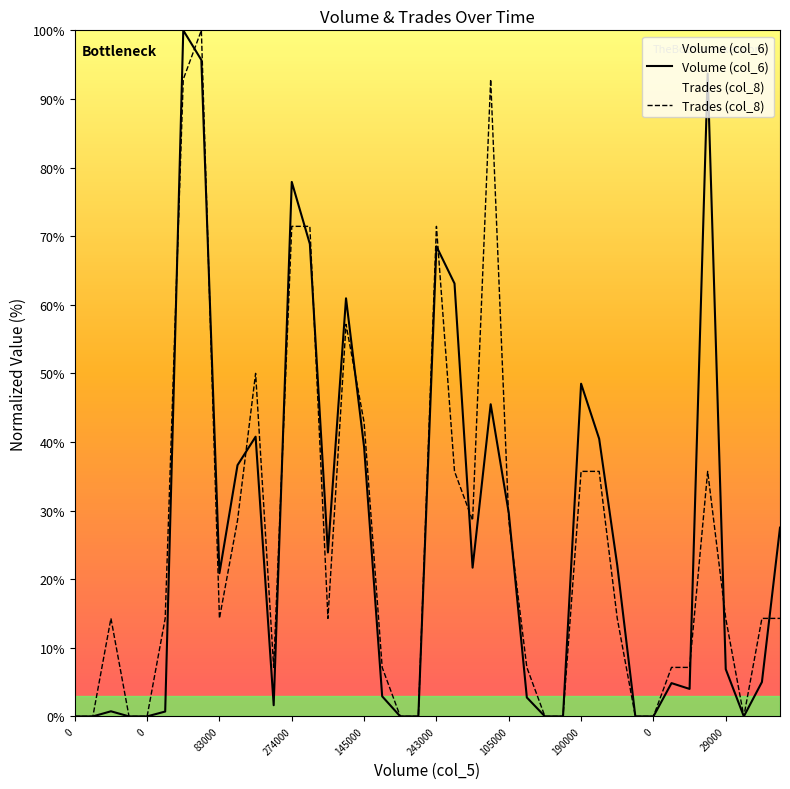

At how many categories does at least one series exceed 89?

4